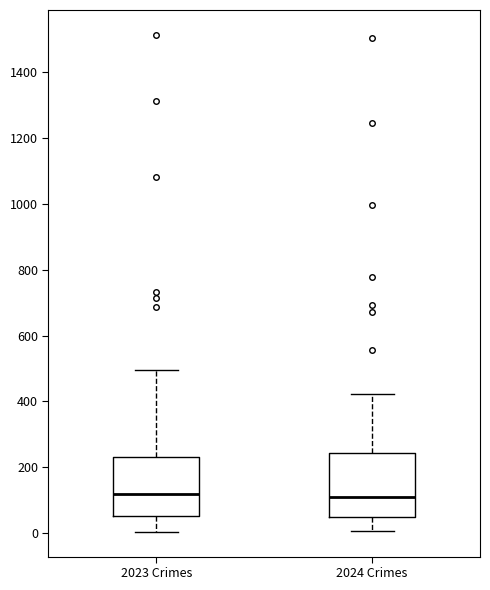

Reading left to right, transcribe this box plot: for each box, give where its median line is, the range the box spans, and where its two whiskers end, as read against the y-axis. The values are not printed on the chart, so give them approximately, as read against the axis.

2023 Crimes: median 120, box 60 to 240, whiskers 0 to 500
2024 Crimes: median 120, box 40 to 240, whiskers 0 to 420